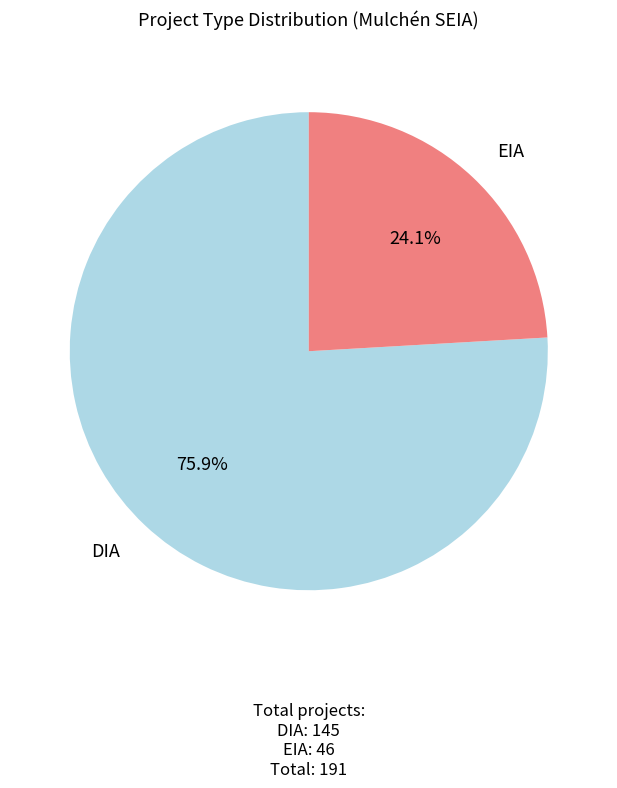

Is there any slice that represents more than half of the pie?

Yes